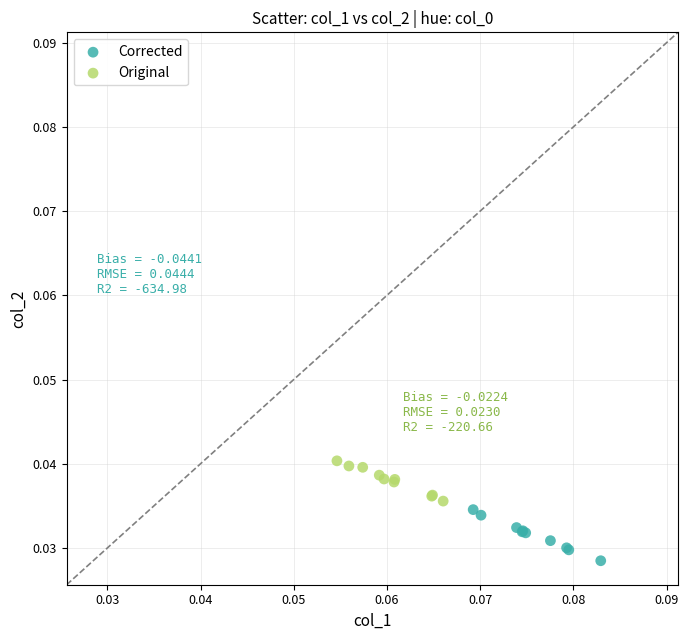

What are all the series names shown in the legend?

Corrected, Original